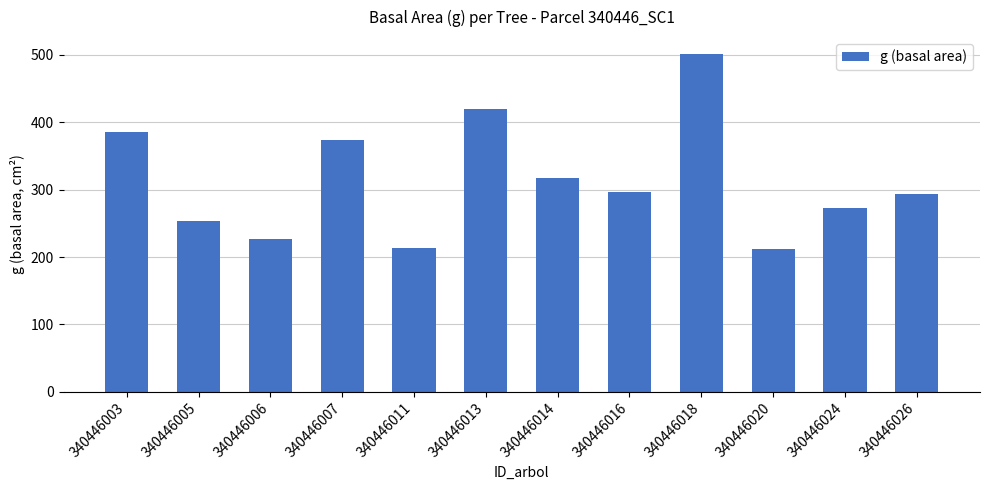

What is the sum of all values?

3766.1